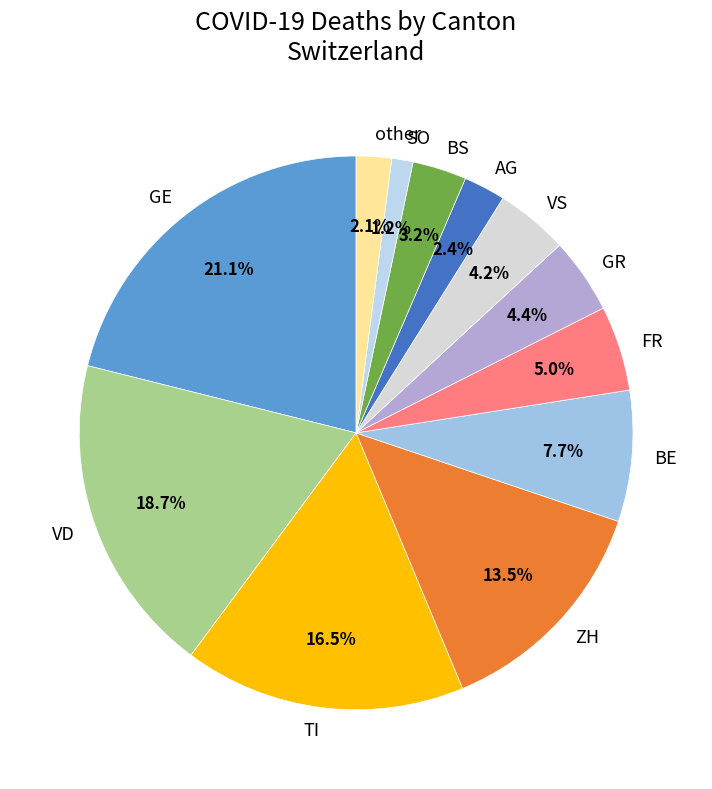

Is there any slice that represents more than half of the pie?

No